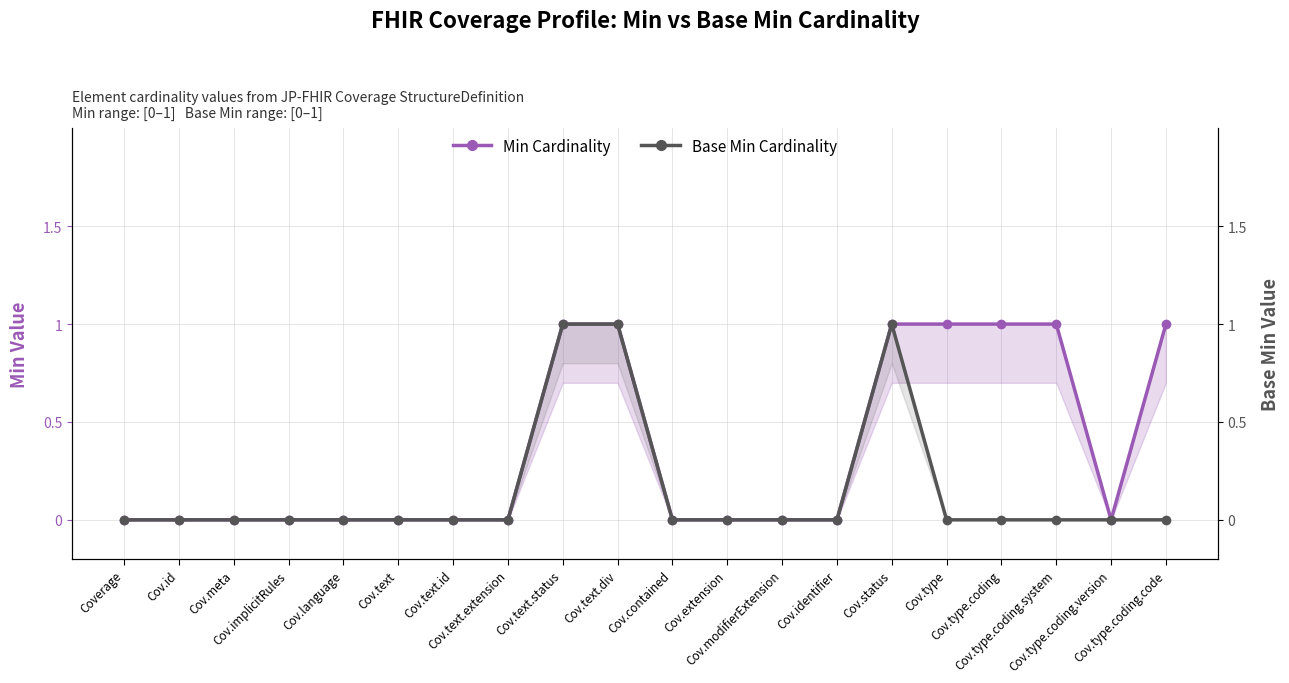

Rank the series at Cov.status from lowest to highest value.

Min Cardinality, Base Min Cardinality